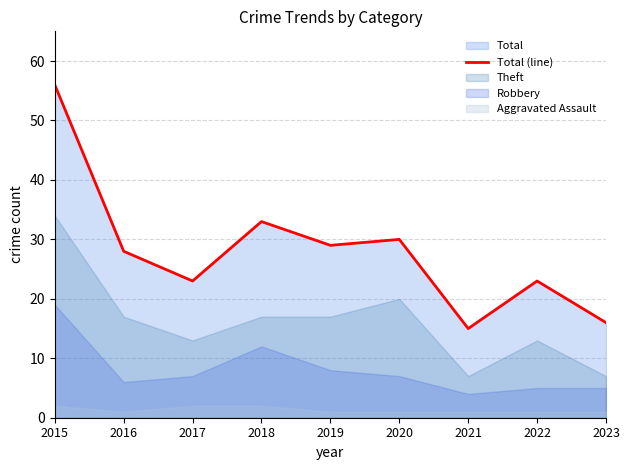

Between 2021 and 2015, which is larger?

2015